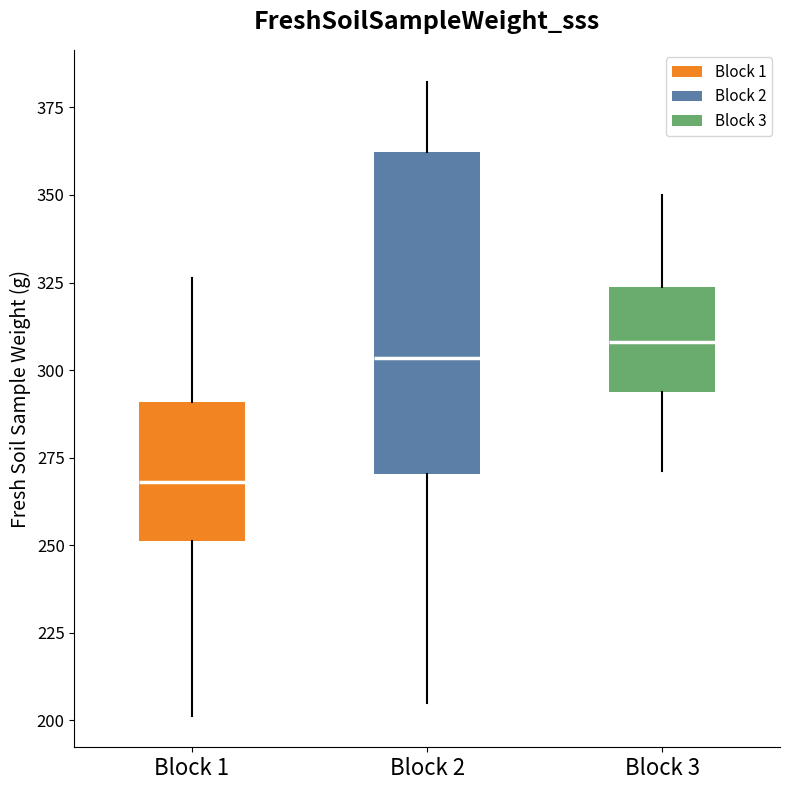

Reading left to right, read every box against the y-axis: the position of its median line, the range the box covers, and the ends of its whiskers. The values are not printed on the chart, so give them approximately, as read against the axis.

Block 1: median 270, box 250 to 290, whiskers 200 to 325
Block 2: median 305, box 270 to 360, whiskers 205 to 380
Block 3: median 310, box 295 to 325, whiskers 270 to 350